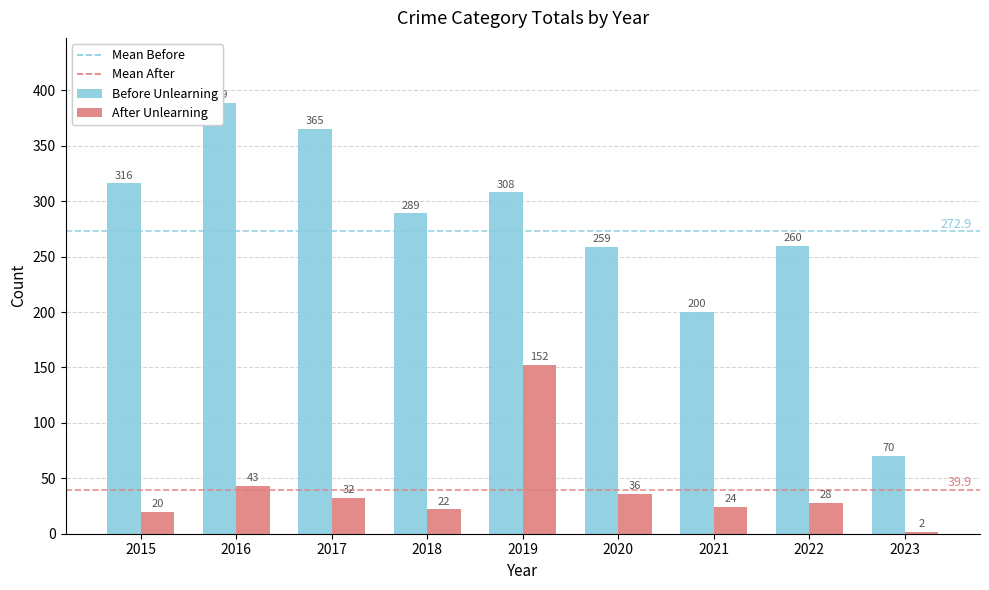

Reading left to right, extract all data points from this chart.

Before Unlearning: 316	389	365	289	308	259	200	260	70
After Unlearning: 20	43	32	22	152	36	24	28	2